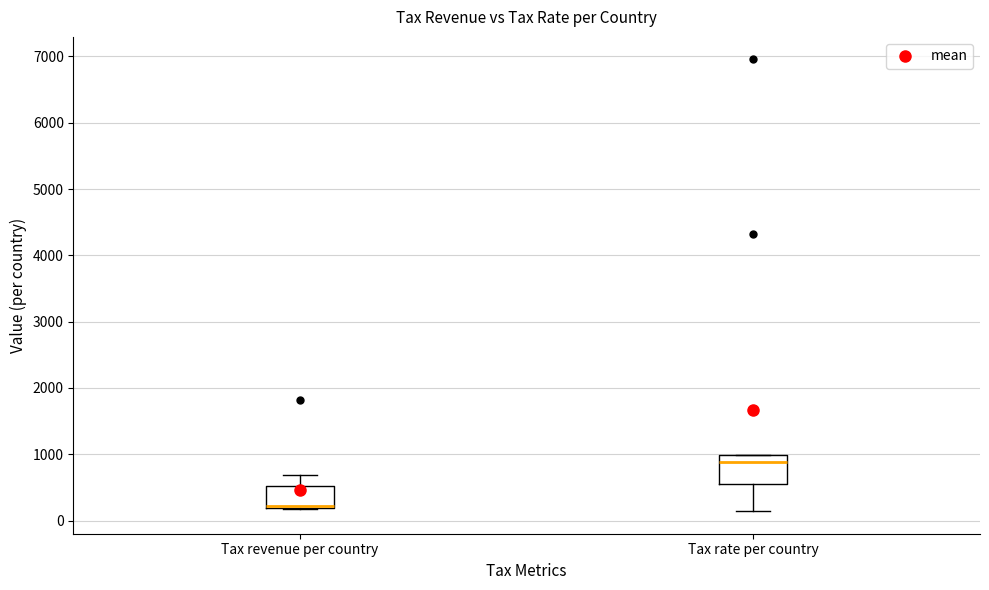

Which box's median line is the highest?

Tax rate per country